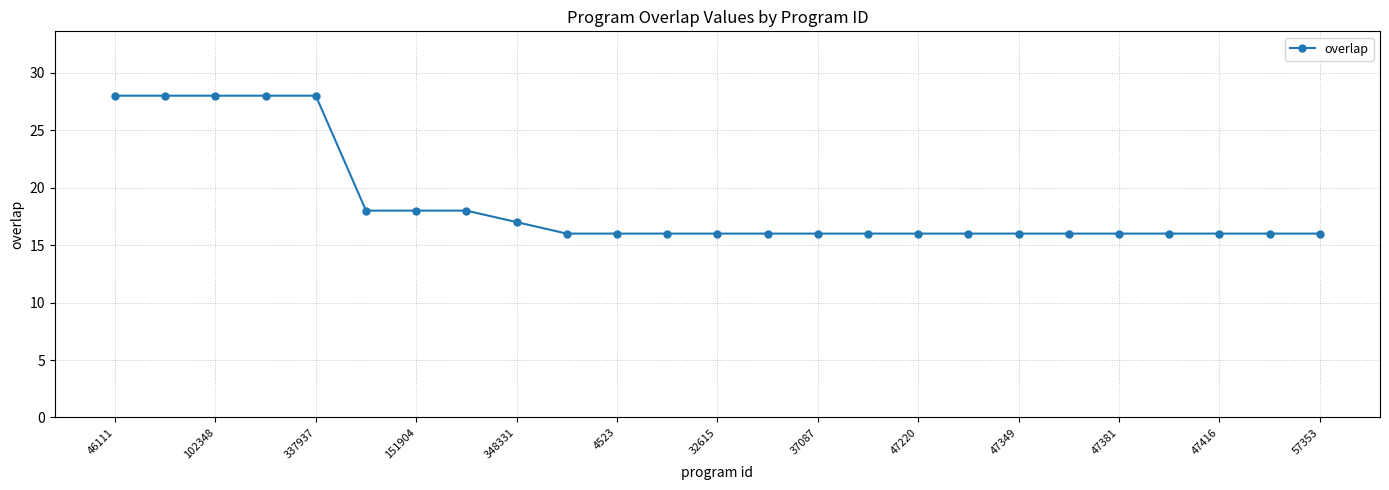

What is the value of the 11th point from the left?

16